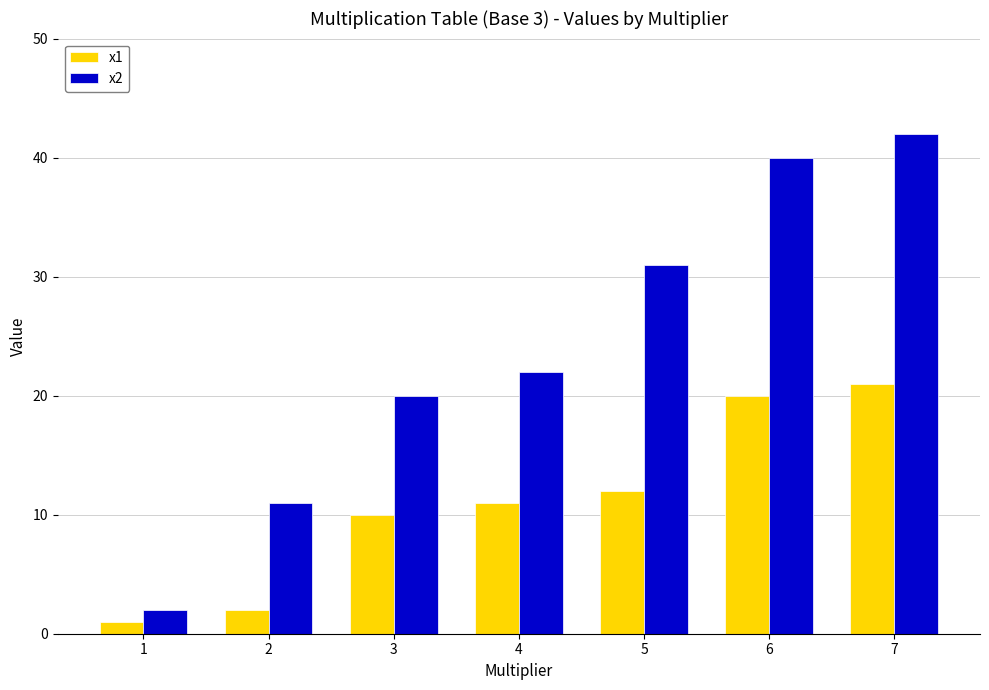

What is the value of the x2 bar at the 4th from the left?

22